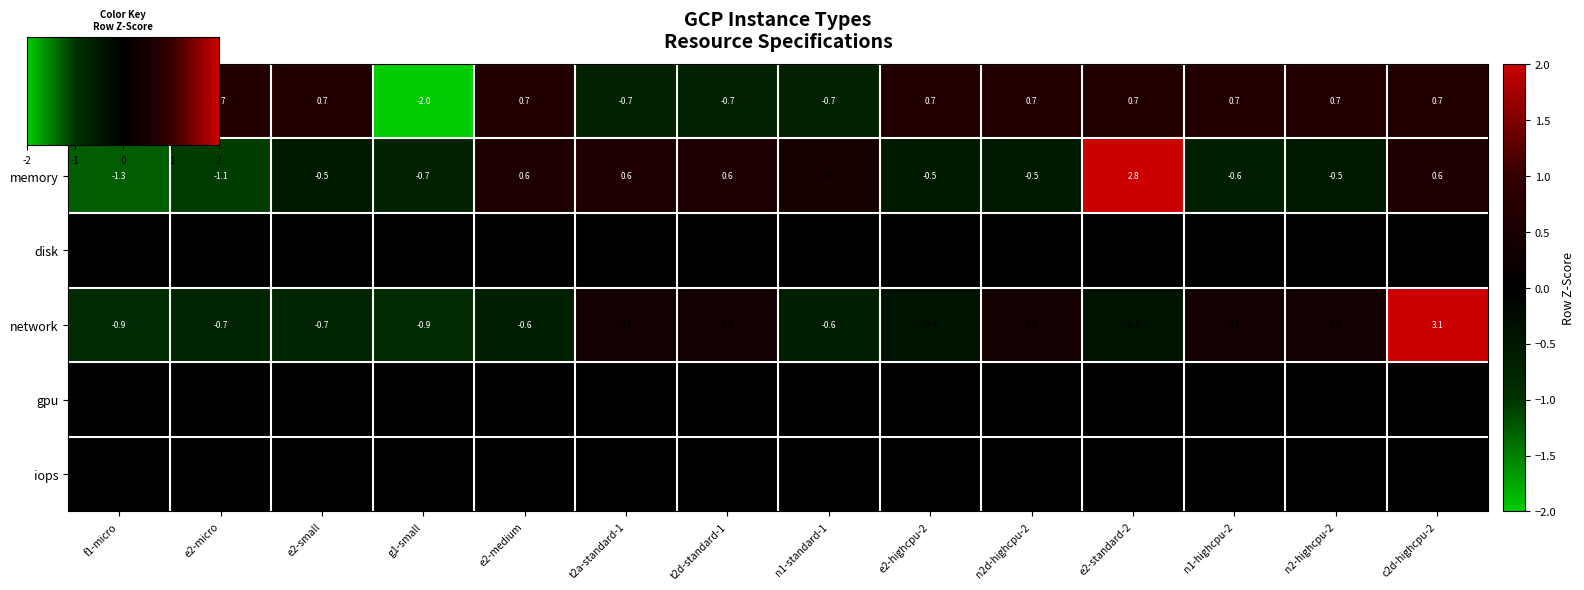

What is the difference between the network values at e2-highcpu-2 and e2-small?

0.3